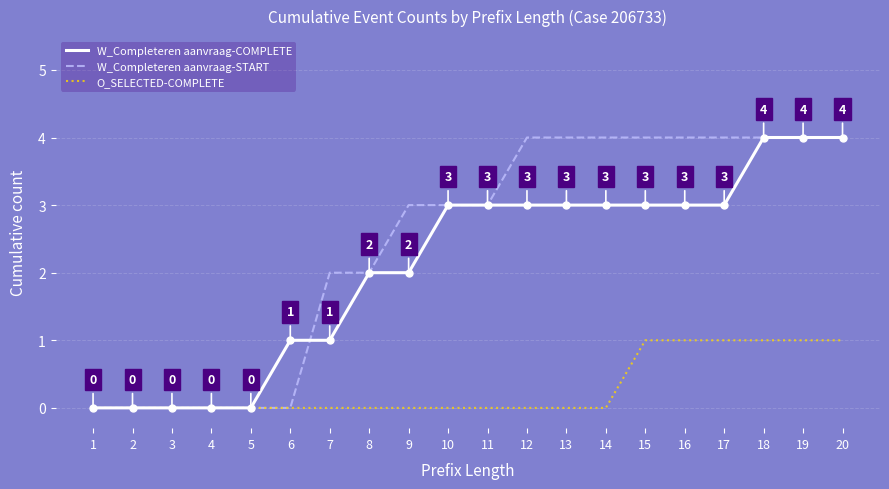

How many W_Completeren aanvraag-START values are between 0 and 4?

20